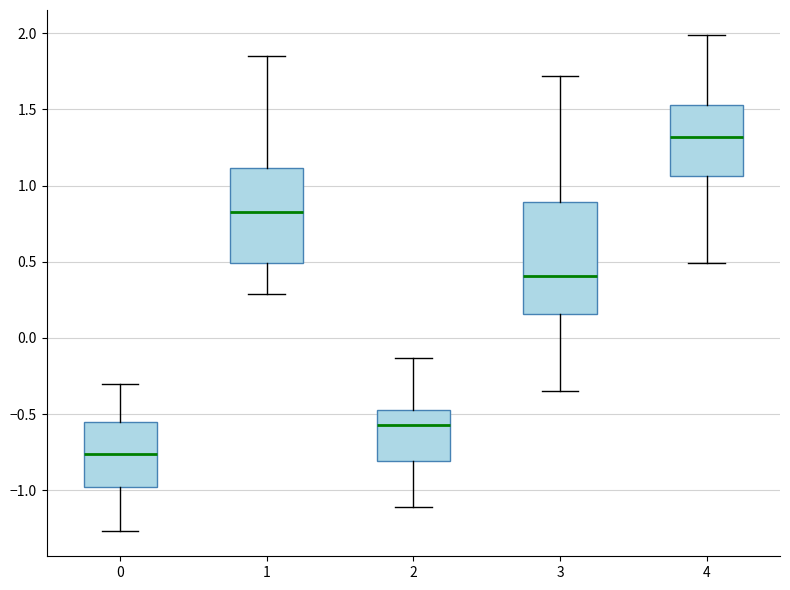

Which box's median line is the highest?

4